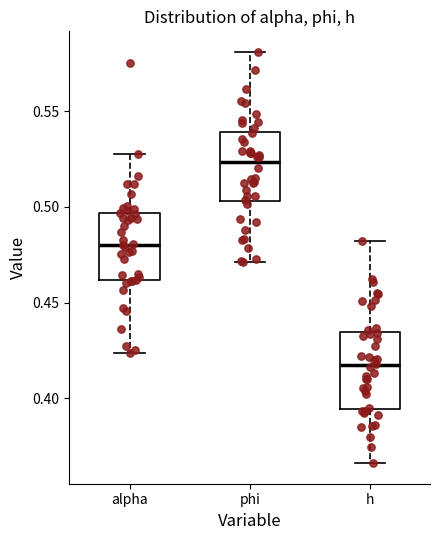

Which box's median line is the highest?

phi